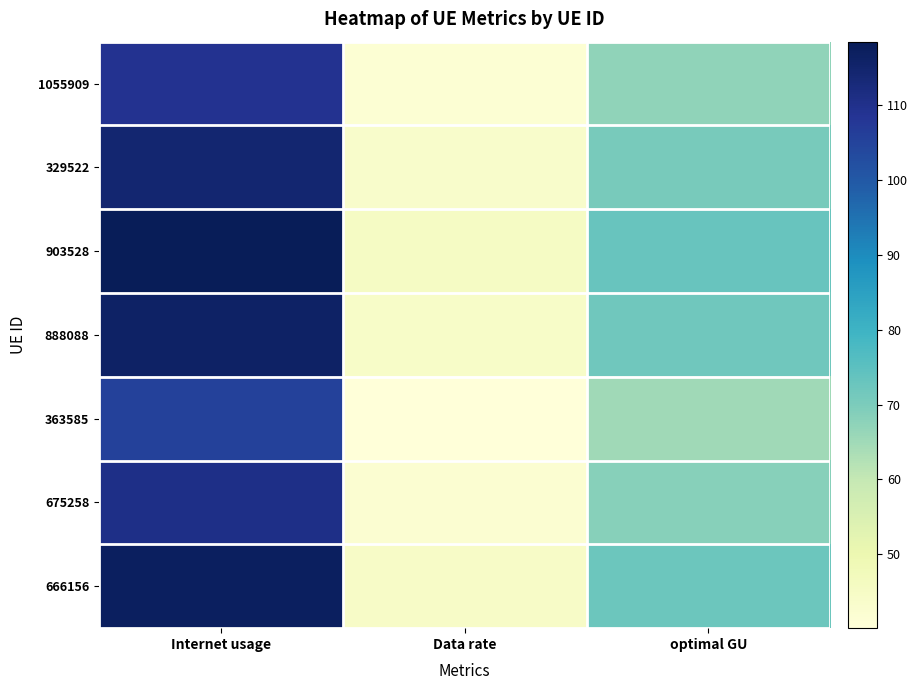

Rank the series at Internet usage from highest to lowest value.

903528, 666156, 888088, 329522, 675258, 1055909, 363585